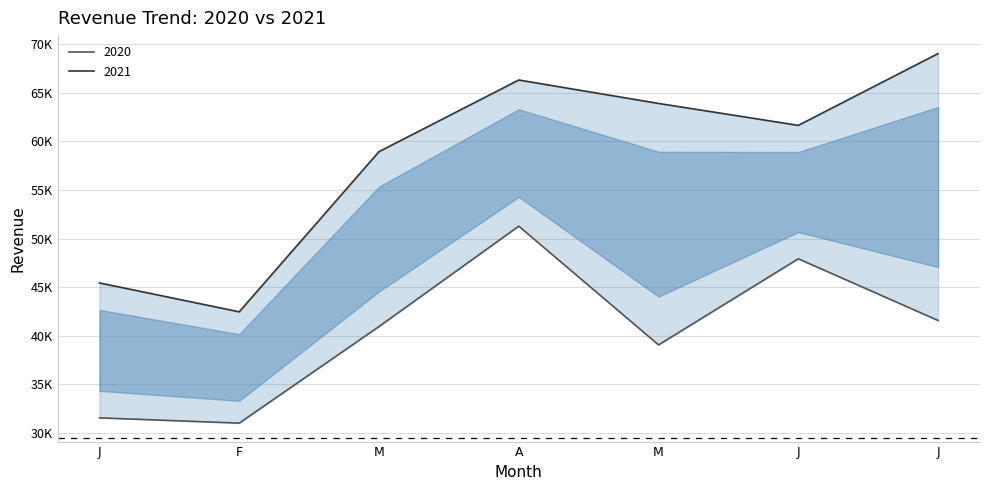

How many interior local valleys does the 2021 series have?

2